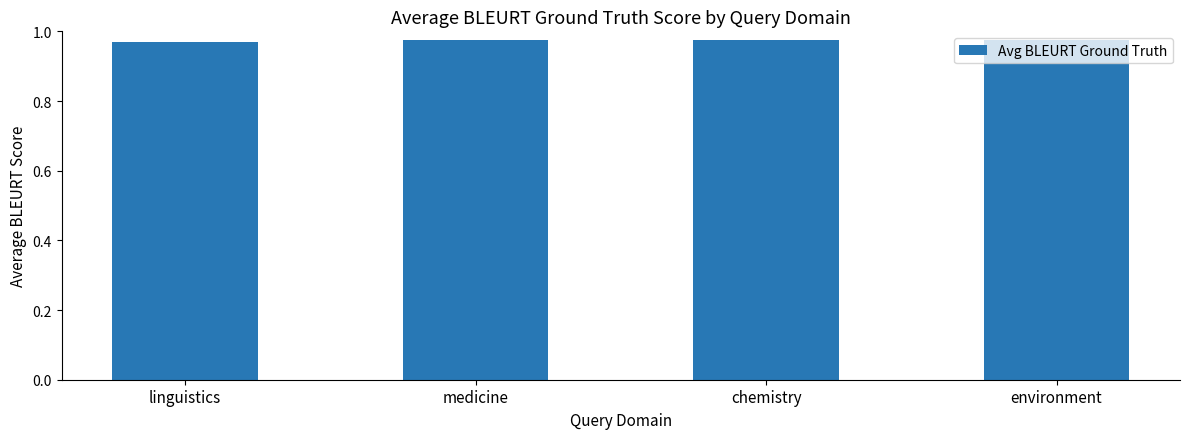

Count the values in the range 0 to 1.

4